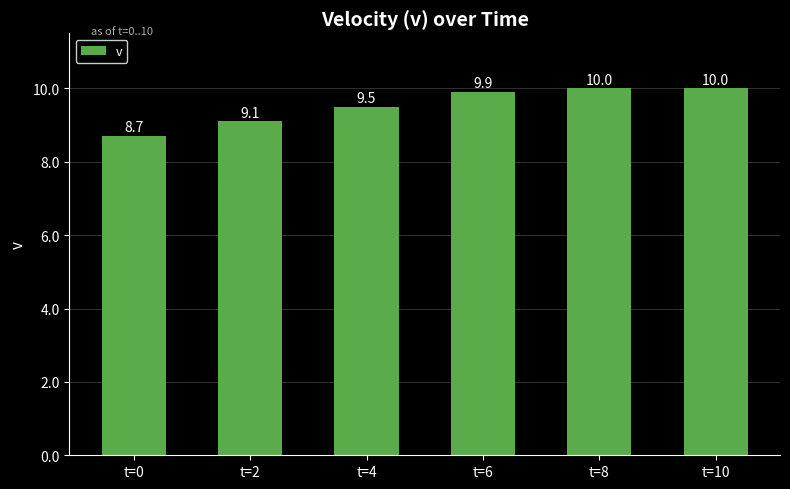

Which has a higher value, t=2 or t=8?

t=8